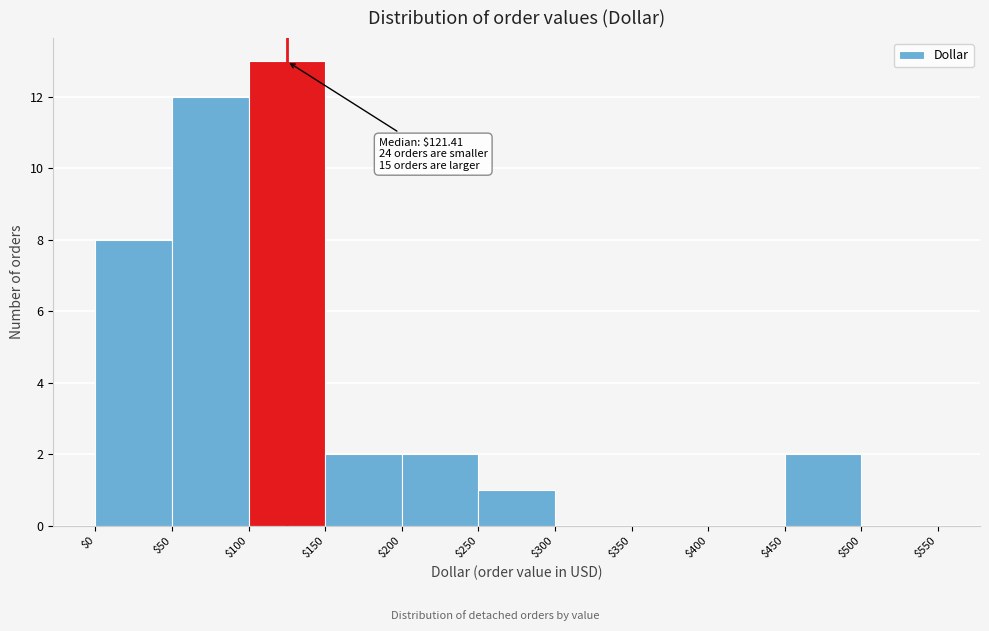

Over which range of the x-axis is the bar tallest?

$100 to $150